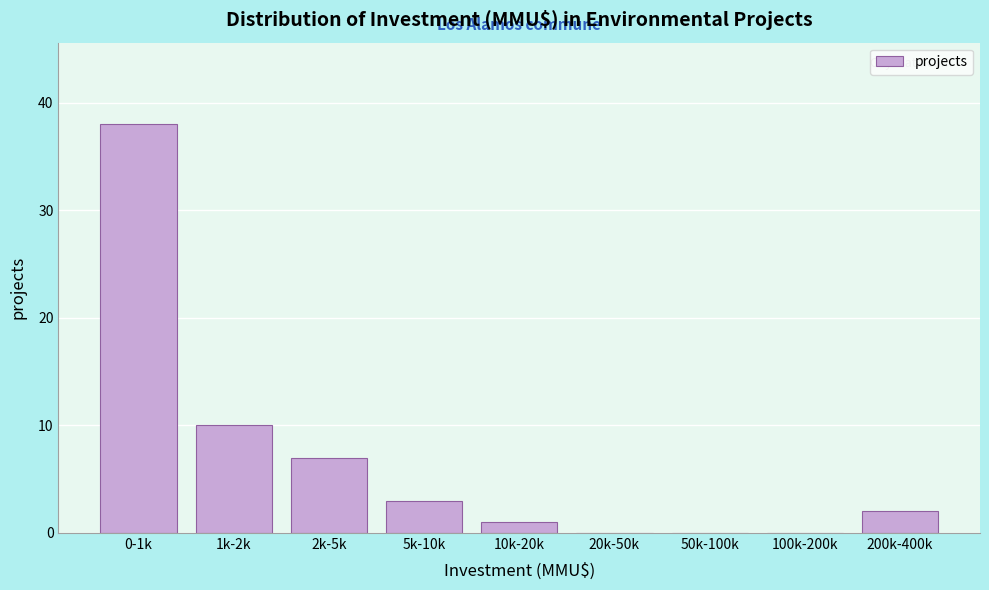

Reading left to right, what are all the values shown in this chart?

0-1k=38	1k-2k=10	2k-5k=7	5k-10k=3	10k-20k=1	20k-50k=0	50k-100k=0	100k-200k=0	200k-400k=2